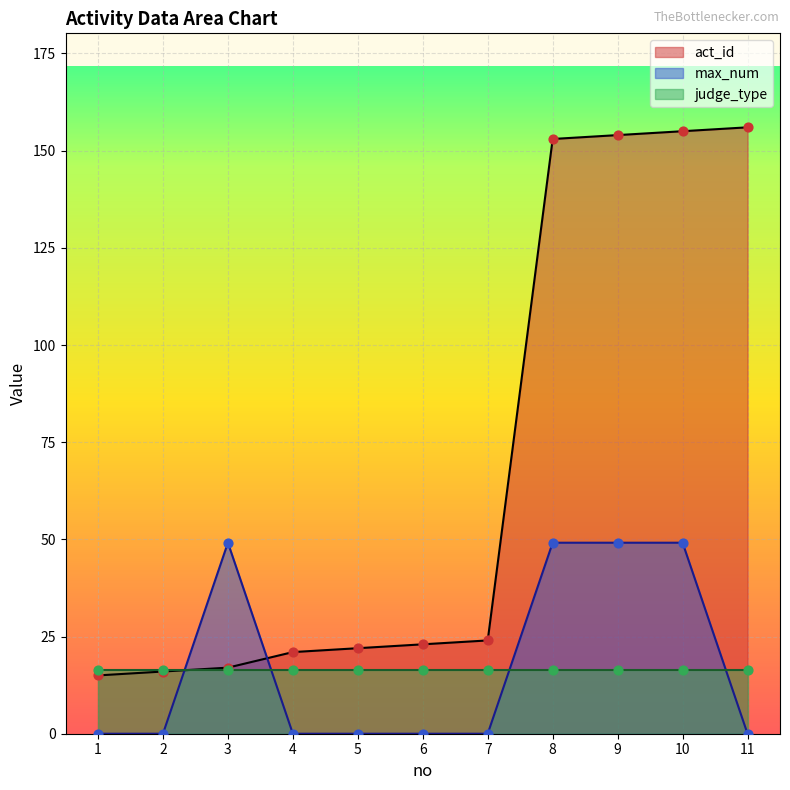

Is it true that act_id equals 258.6 at 9?

False